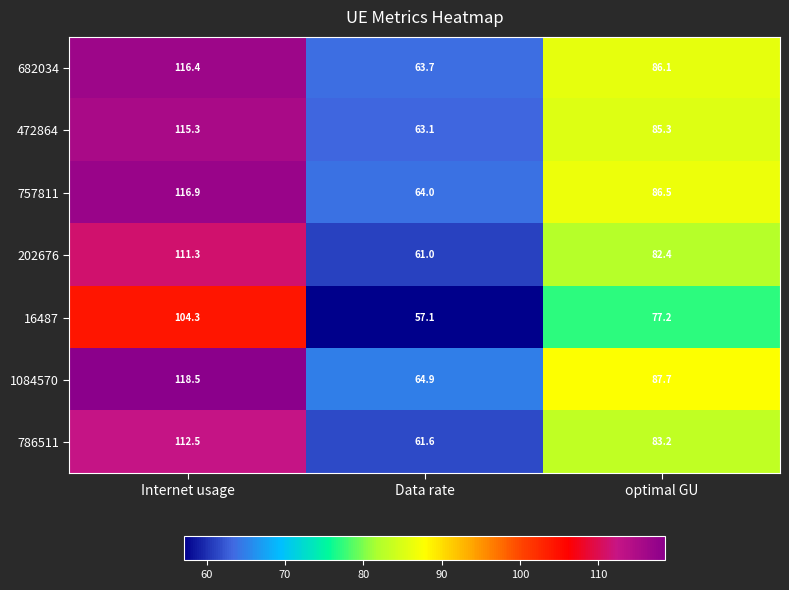

Which series has the largest total across all categories?

1084570